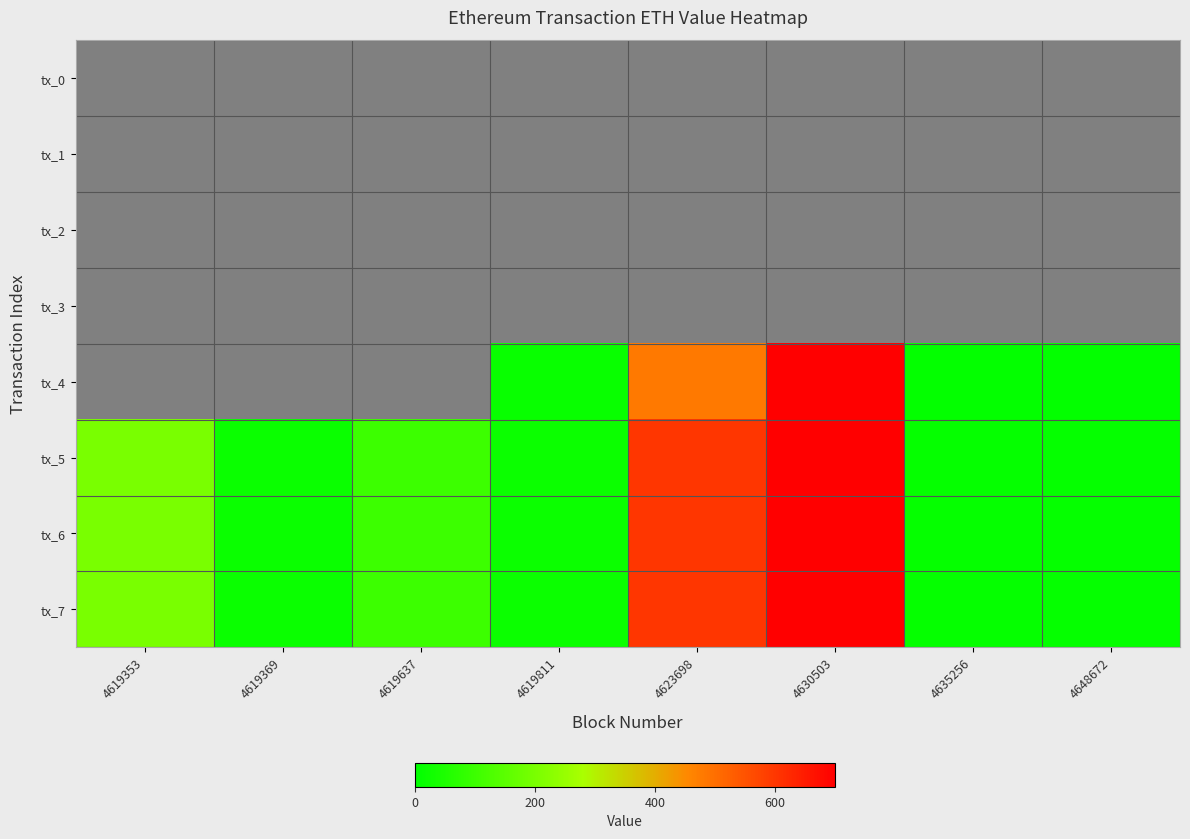

Is it true that tx_6 equals 1684.4 at 4630503?

False